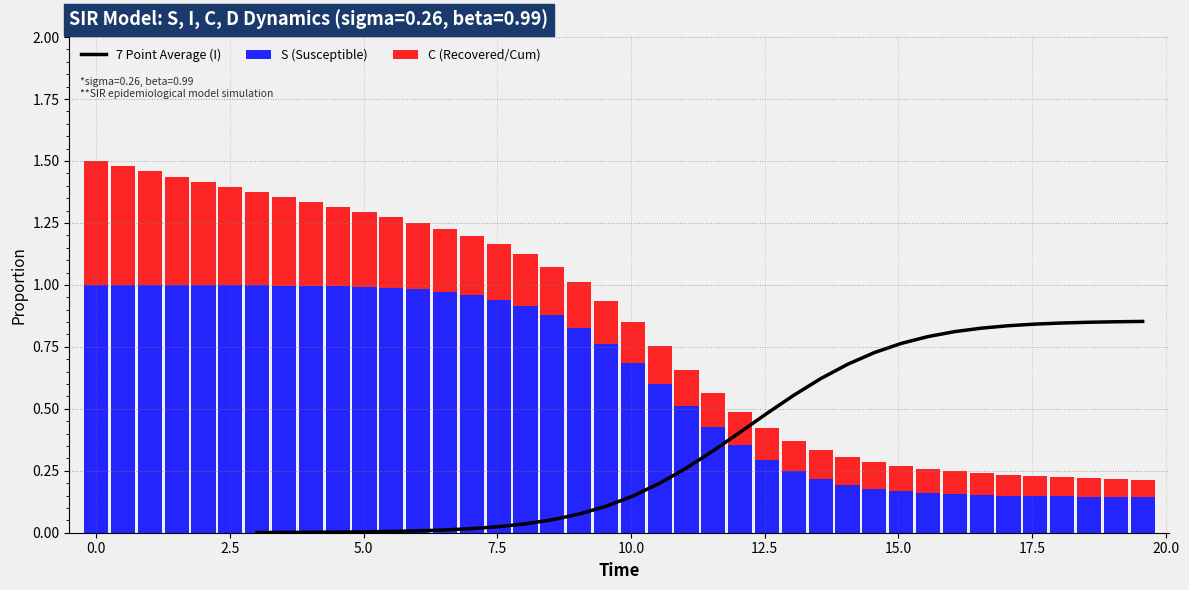

True or false: C (Recovered/Cum) has a value of 0.4 at 7.5.

False